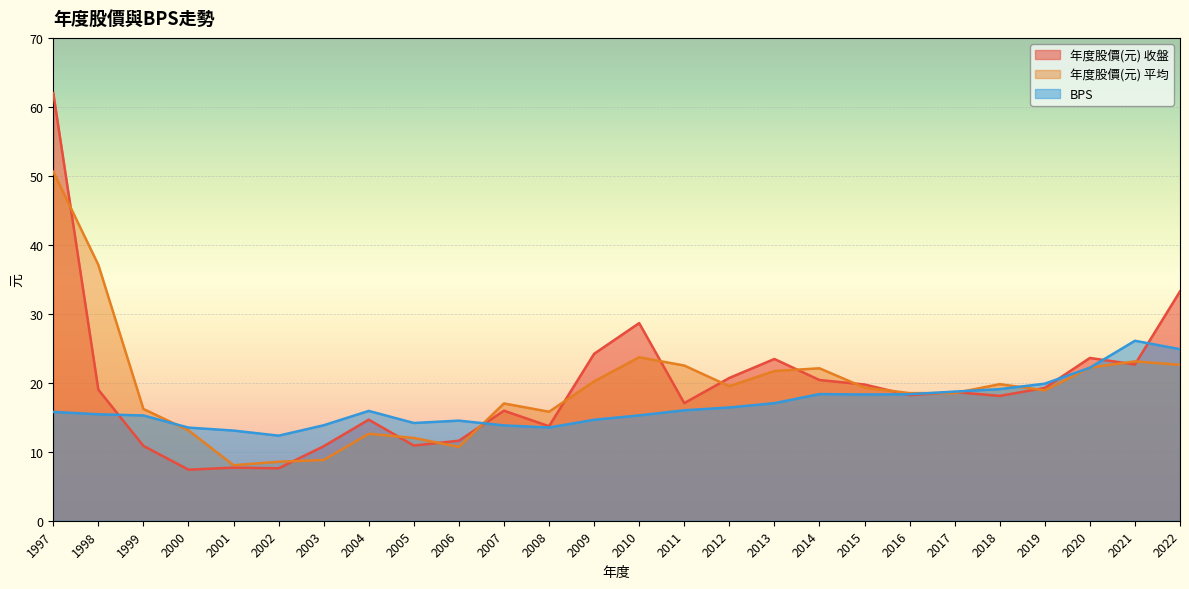

How many values in the BPS series are below 15?

9